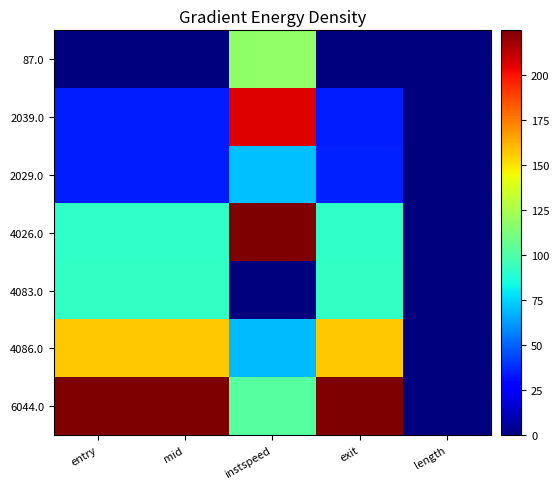

List the series in order of their peak value, highest first.

4026.0, 6044.0, 2039.0, 4086.0, 87.0, 4083.0, 2029.0